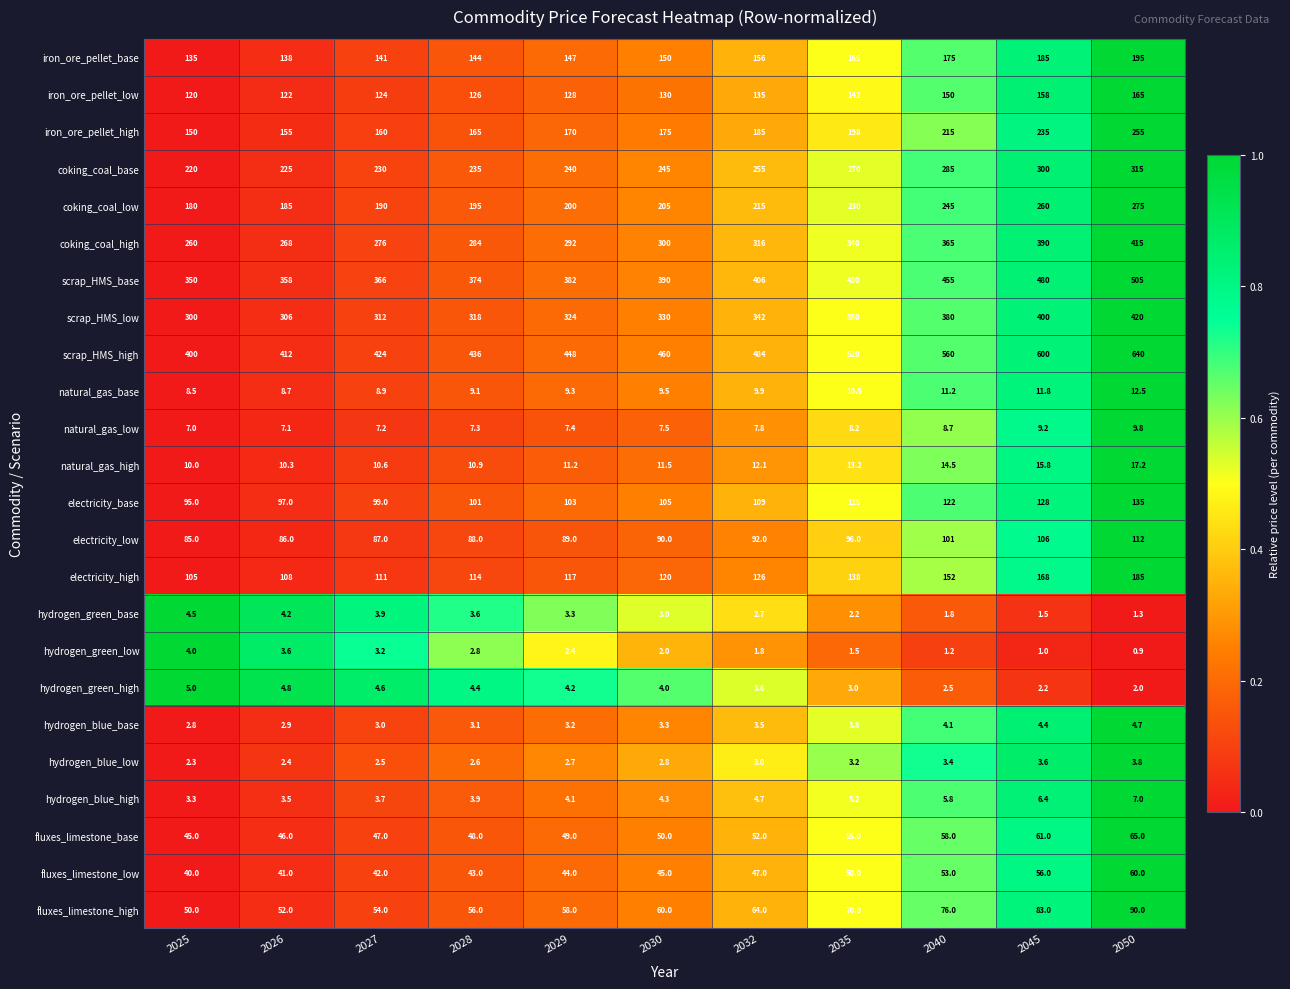

What is the sum of all hydrogen_green_high values?

40.3